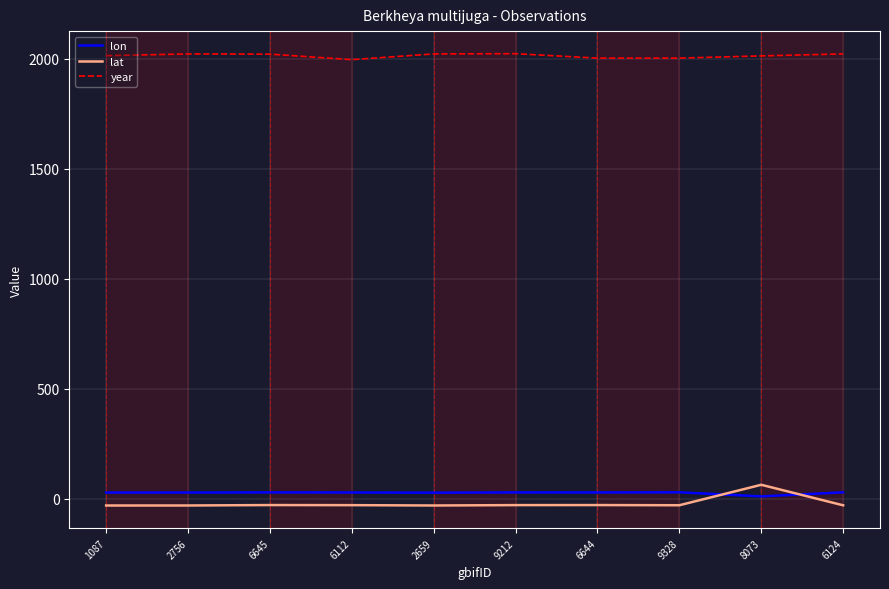

Is it true that year equals 2022.0 at 2659?

True